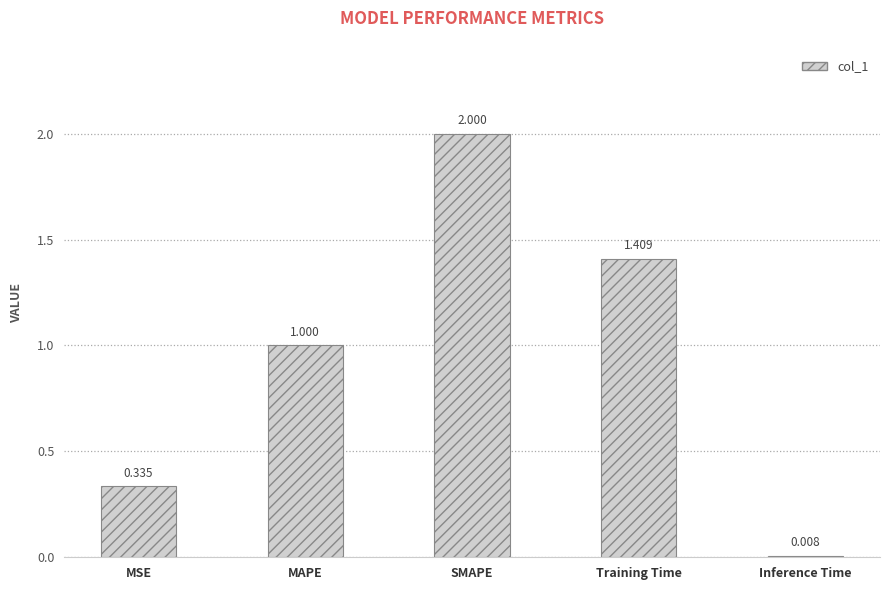

Are the bars grouped side by side (vs. stacked)?

No